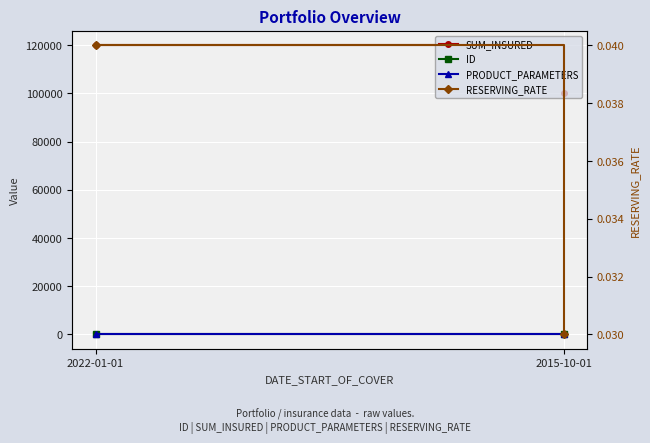

Which label corresponds to the smallest value in the chart?

2015-10-01